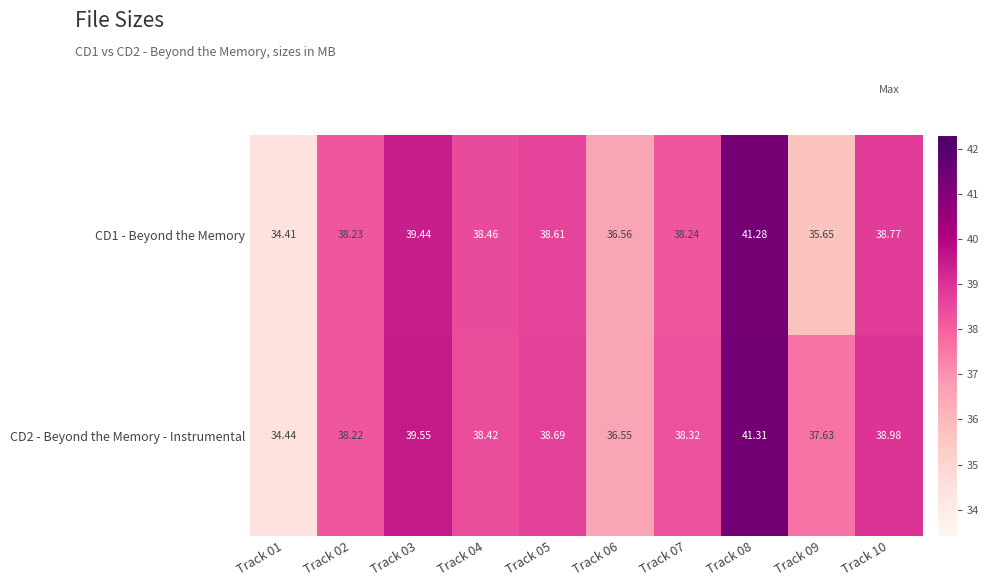

How many values in the CD1 - Beyond the Memory series are below 38?

3